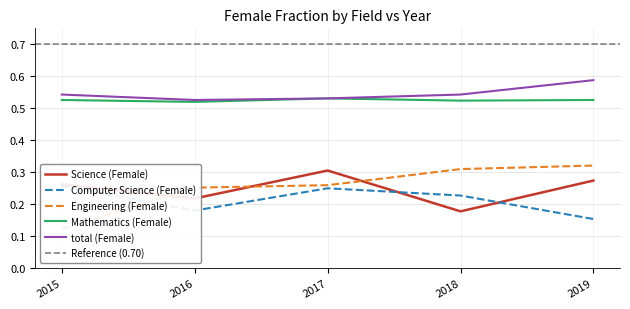

True or false: Engineering (Female) and Mathematics (Female) intersect in this chart.

False